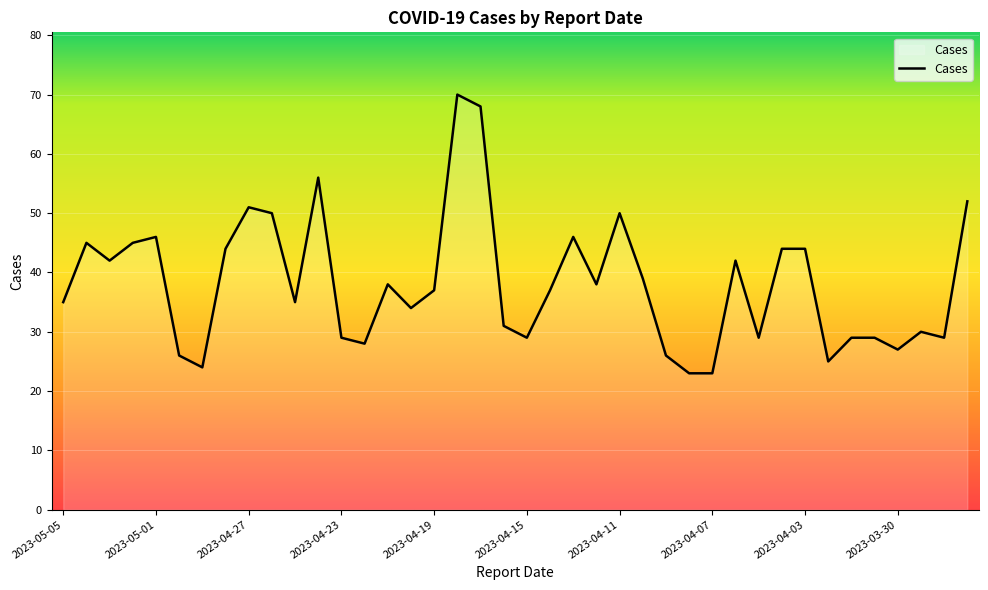

What is the minimum value shown in the chart?

23